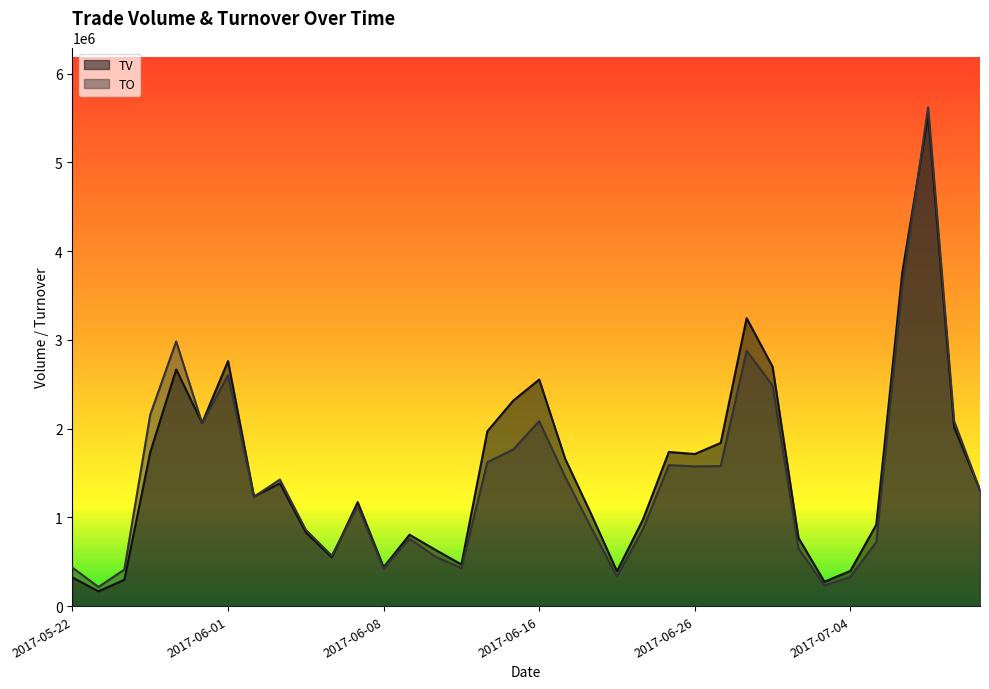

Reading left to right, list all the values displayed in this chart.

TV: 323000	167000	297000	1734000	2667000	2064000	2761000	1236000	1384000	830000	550000	1172000	439000	805000	634000	470000	1970000	2316000	2553000	1662000	1040000	393000	975000	1737000	1714000	1839000	3245000	2698000	769000	275000	397000	918000	3753000	5532000	2018000	1308000
TO: 433760	215990	412010	2158210	2982190	2061250	2602350	1233050	1426240	859370	568310	1127540	423330	759530	557850	428070	1621900	1766100	2084360	1457490	886990	333650	866300	1589270	1574850	1578670	2878480	2485500	648040	232730	329550	722100	3608670	5620100	2087080	1306780